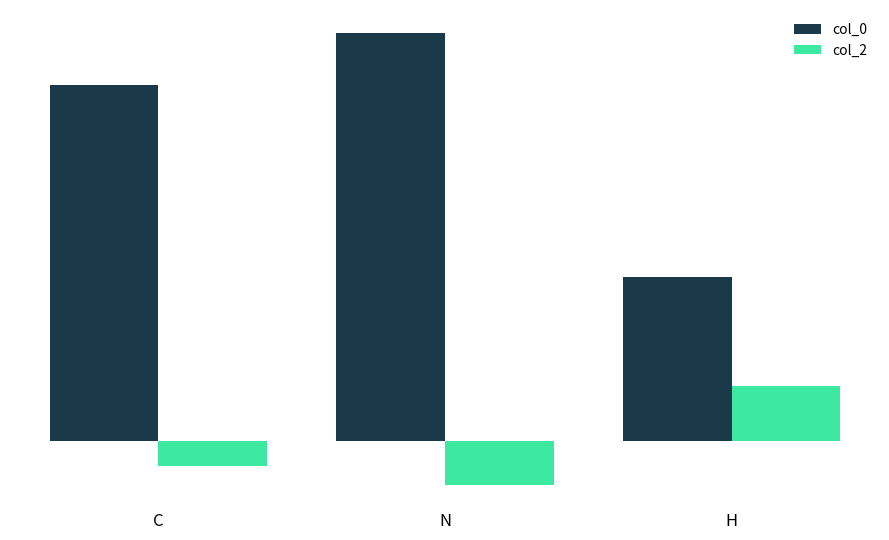

What are all the series names shown in the legend?

col_0, col_2